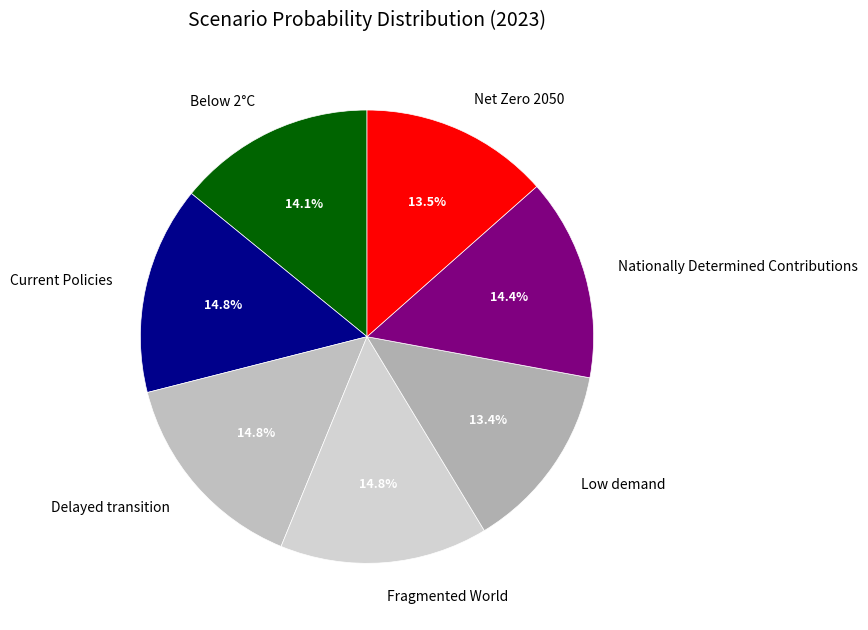

Is it true that Delayed transition is 15% of the pie?

True